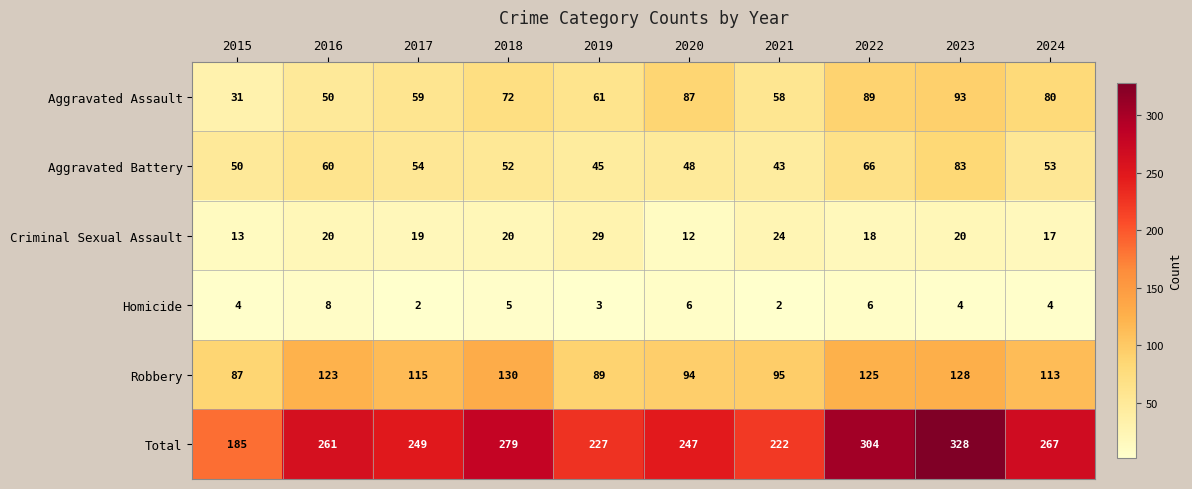

The Aggravated Battery series shows 20 at 2021. True or false?

False